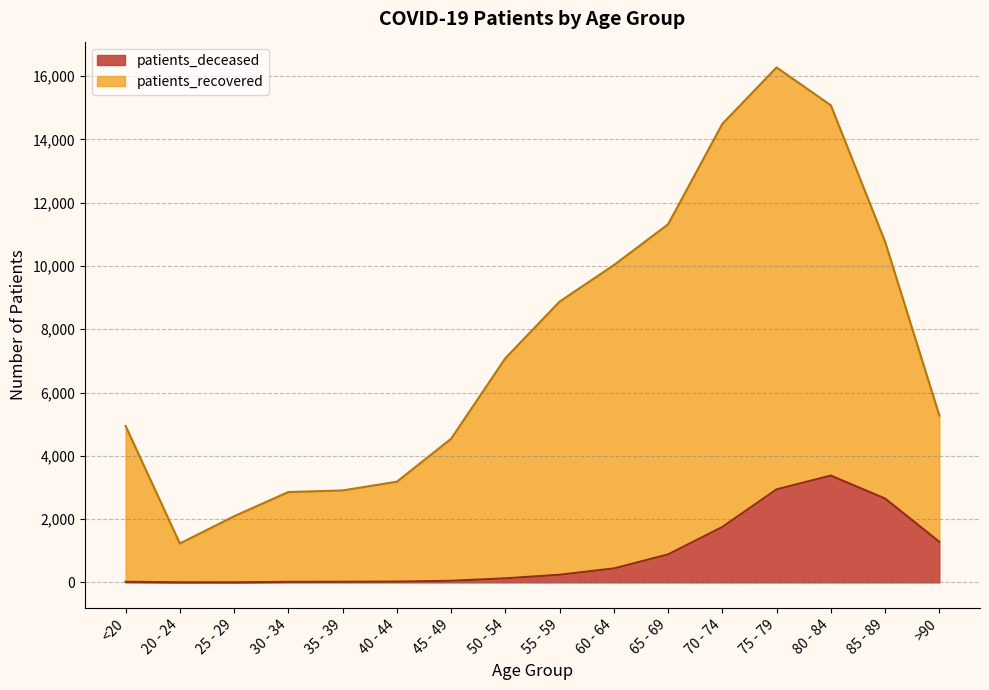

What are all the series names shown in the legend?

patients_deceased, patients_recovered